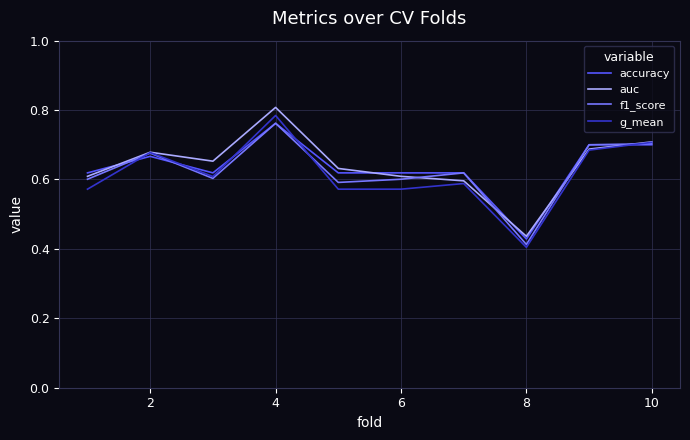

Which series has the largest range (max minus min)?

g_mean